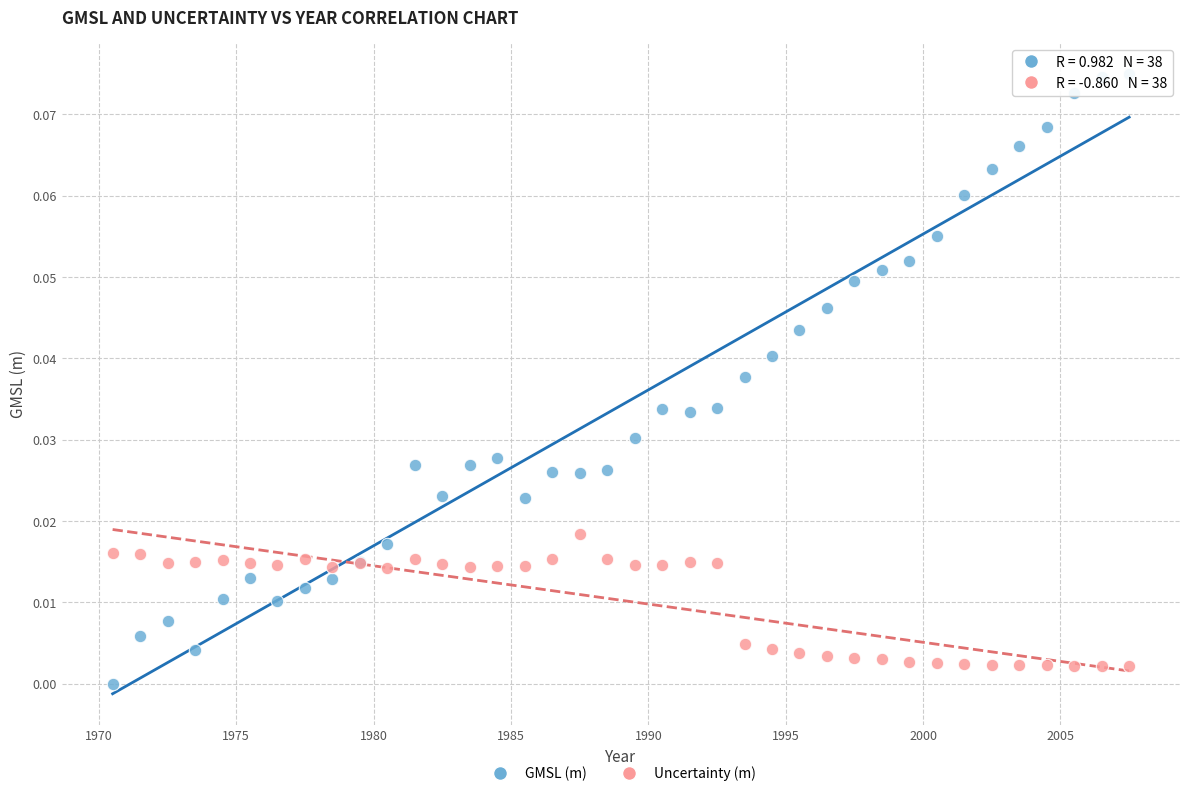

Which series has the widest spread of Y values?

GMSL (m)